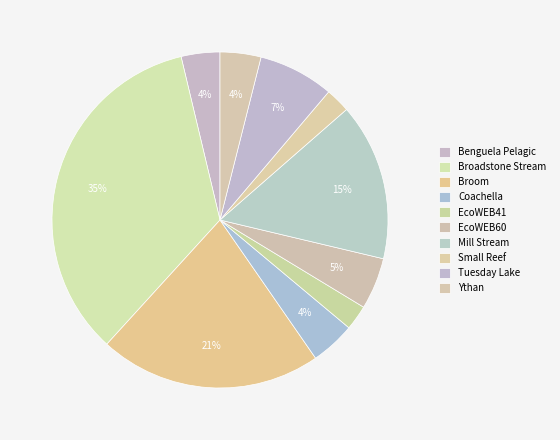

Count the number of slices in the pie.

10